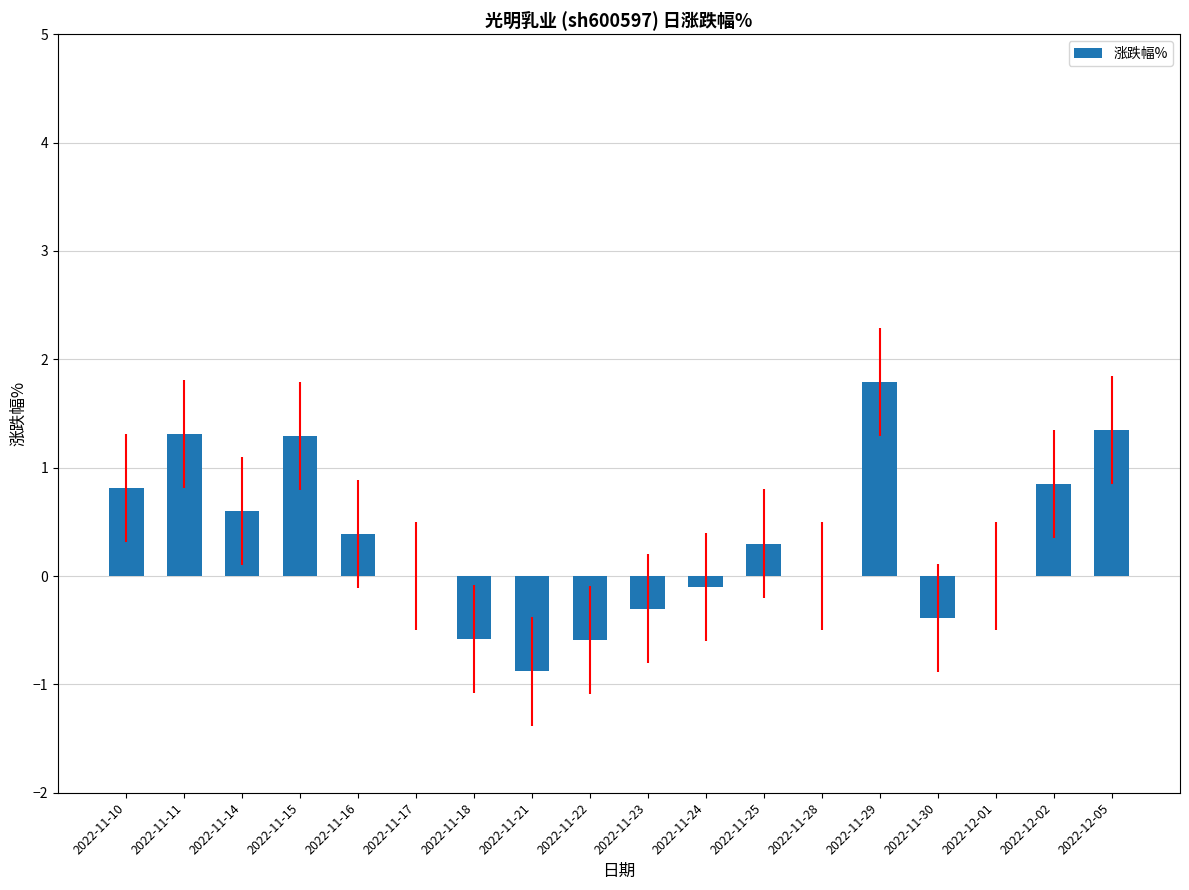

What is the maximum value shown in the chart?

1.8